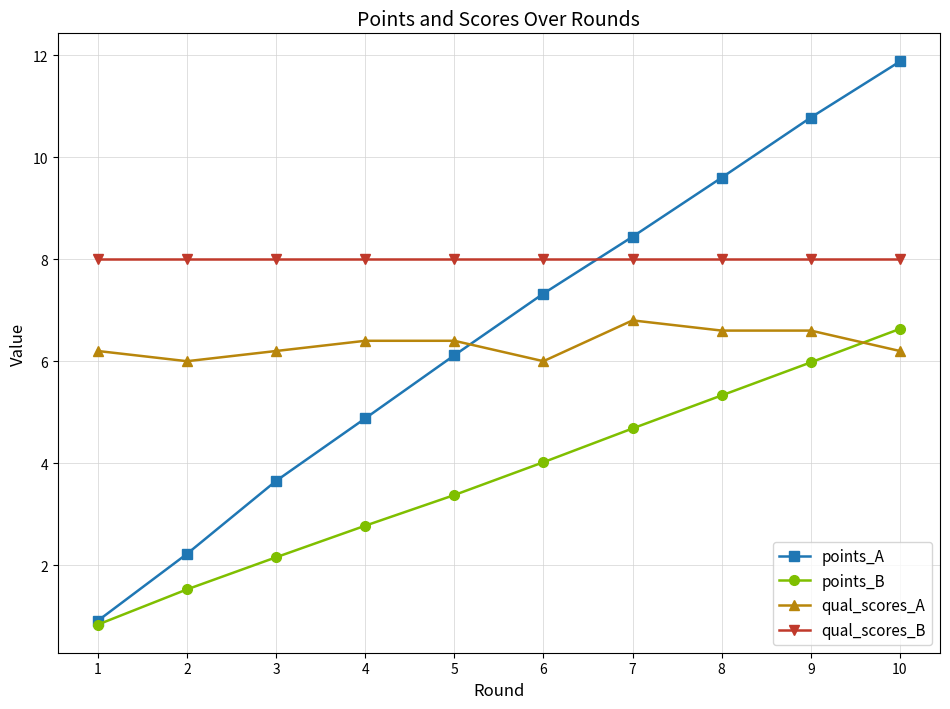

Where does the points_B series first go above 4?

6